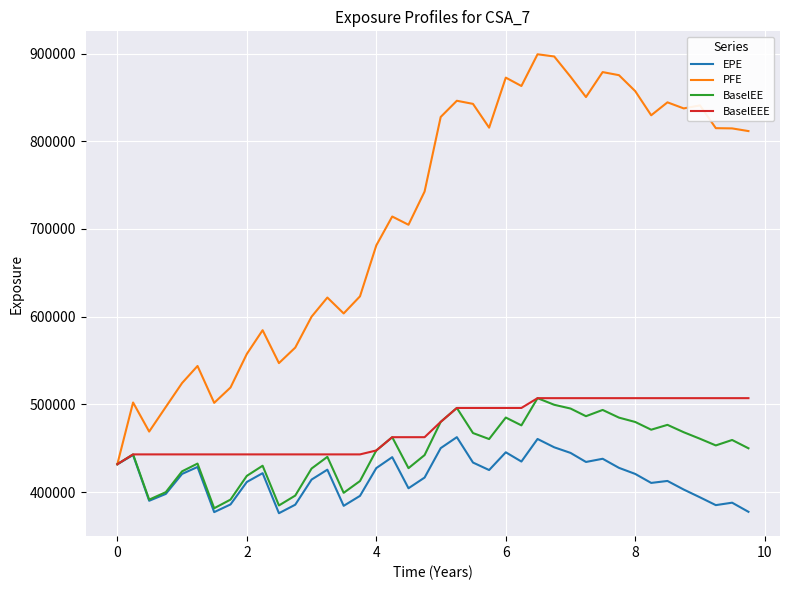

Which series has the largest total across all categories?

PFE